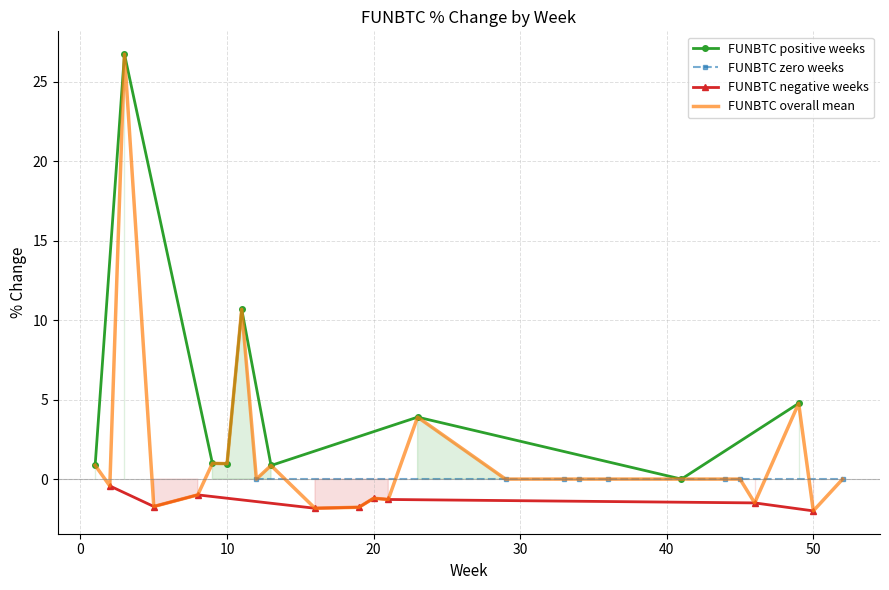

What is the difference between the second highest and second lowest values in the FUNBTC_negative series?

1.0